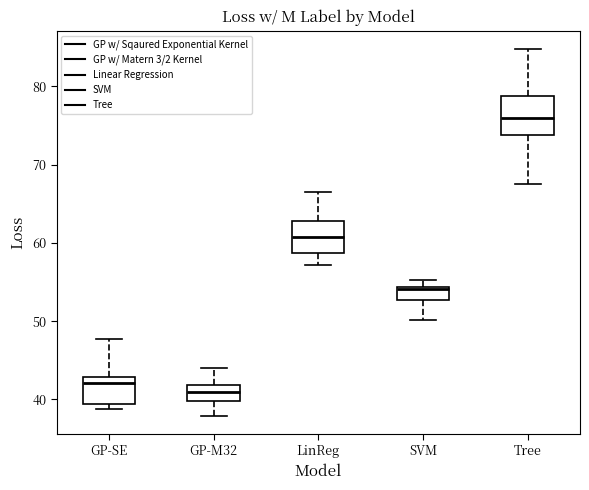

Where does the median line of the box for GP-SE sit on the y-axis? The values are not printed on the chart, so give them approximately, as read against the axis.

42